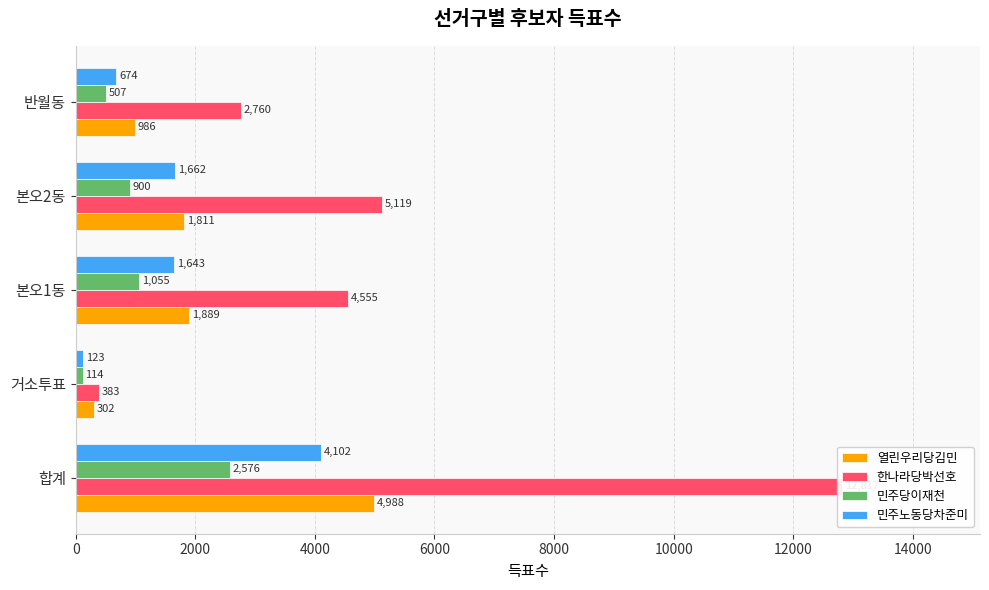

Which series has the largest range (max minus min)?

한나라당박선호